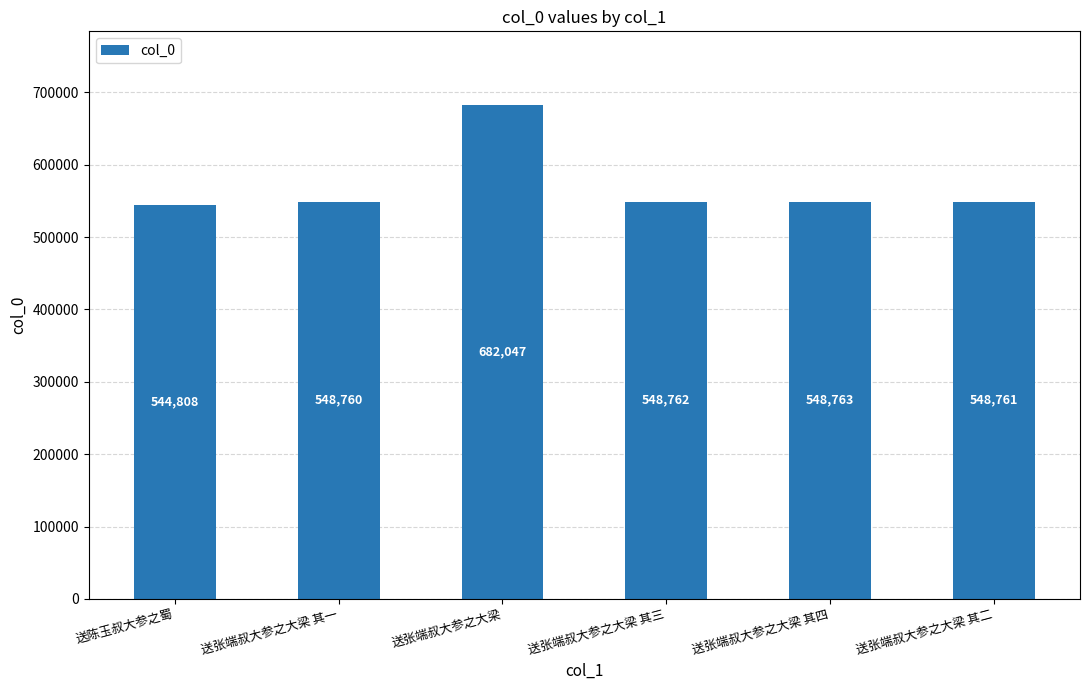

What is the average value?

570317